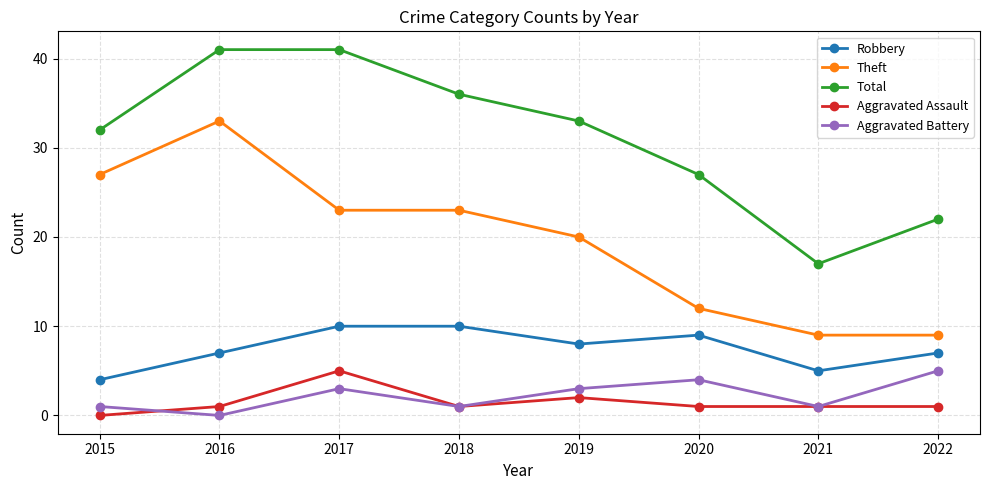

Which category has the lowest value in the Total series?

2021